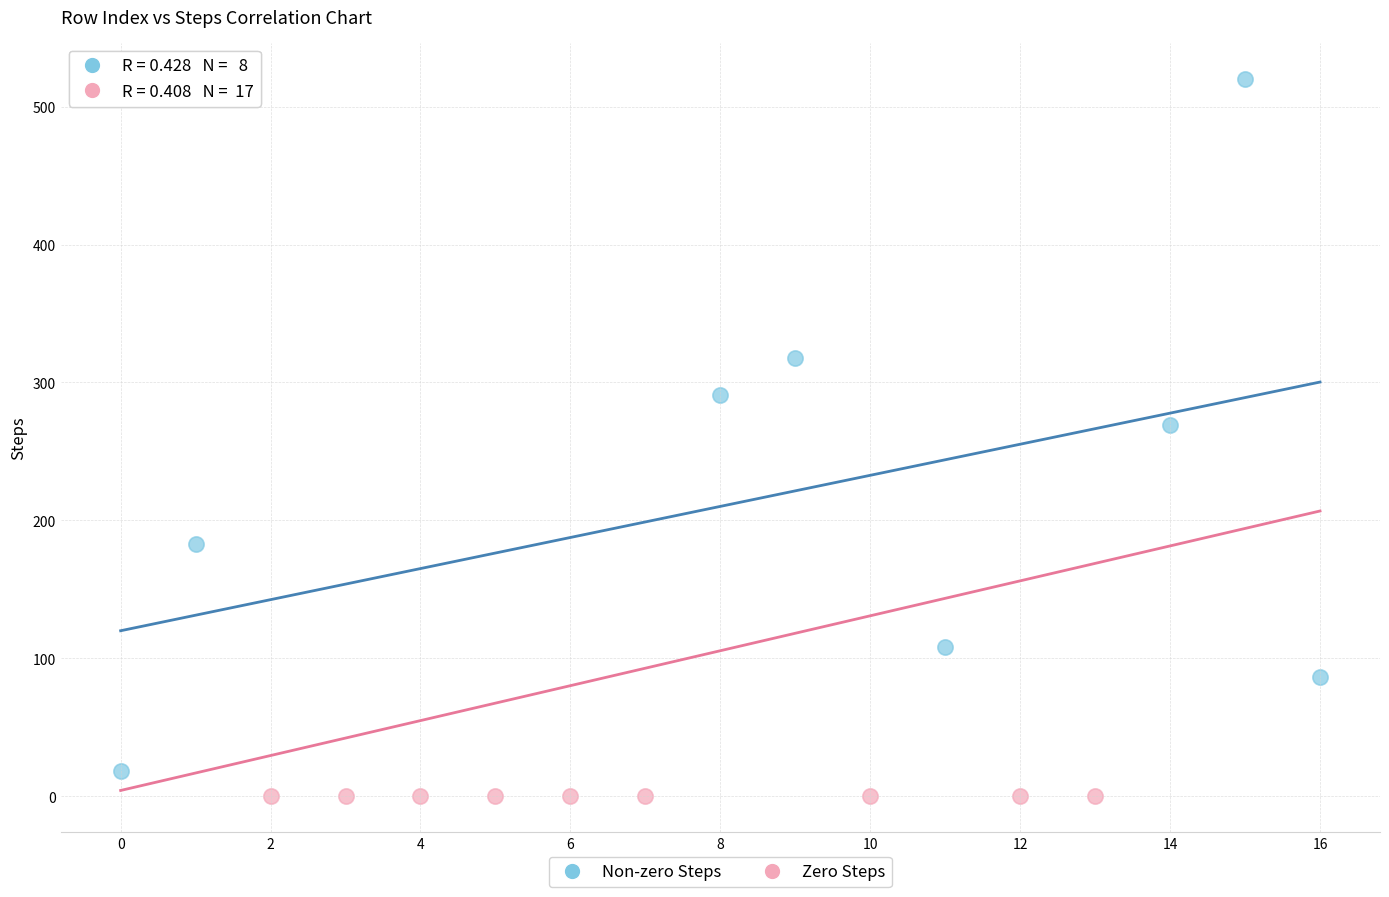

Which series contains the highest Y value?

Non-zero Steps